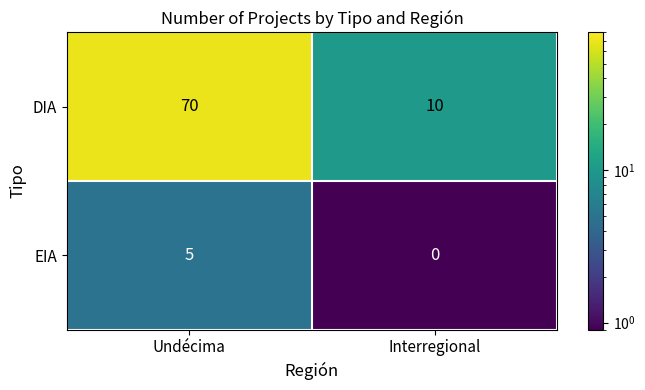

Rank the series by their maximum value, from lowest to highest.

EIA, DIA